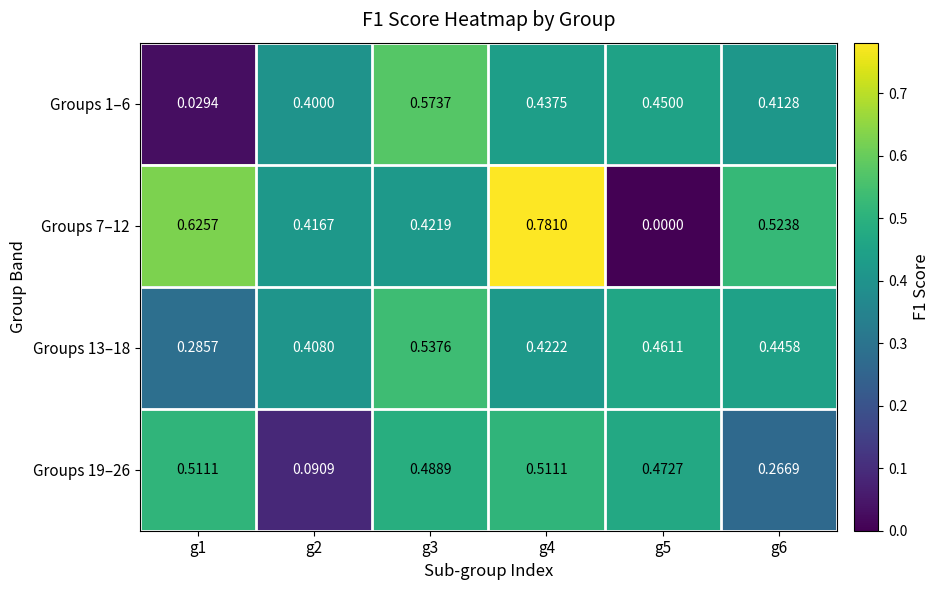

Which series changed the most between g1 and g5?

Groups 7–12